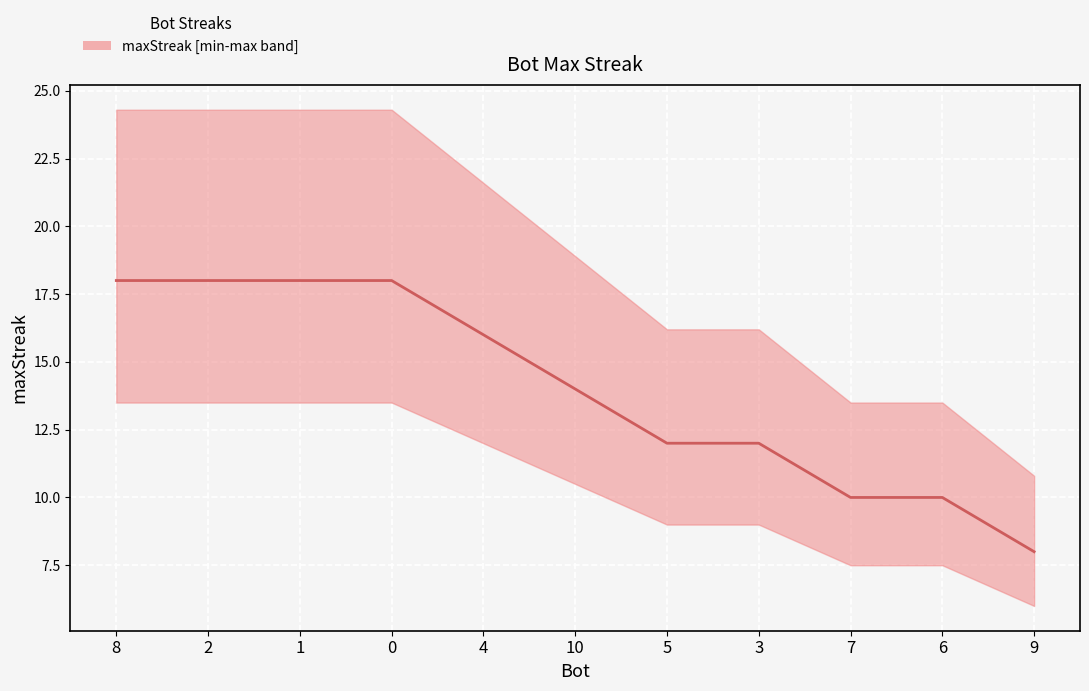

Is it true that the value at 7 is 10?

True